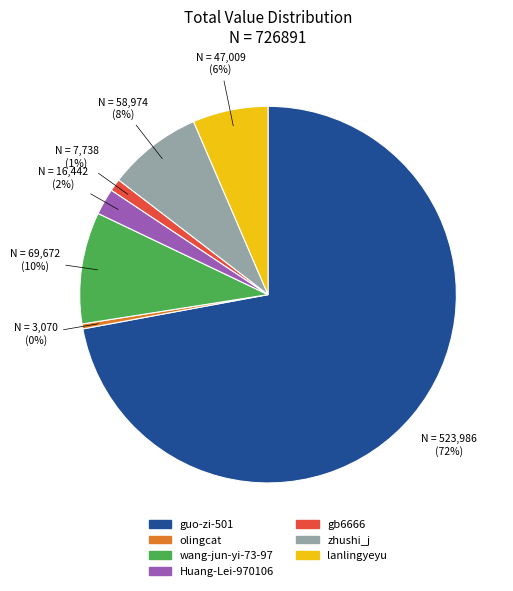

To the nearest percent, what is the difference between the gb6666 and wang-jun-yi-73-97 slice percentages?

9%